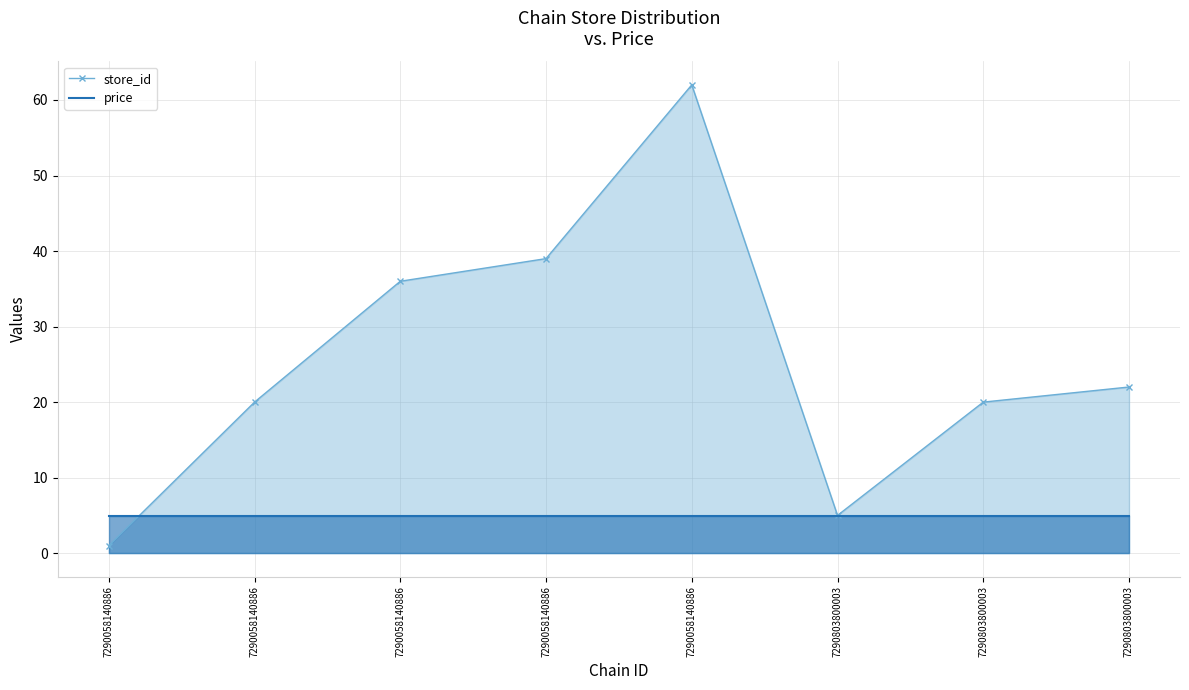

Rank the series by their maximum value, from highest to lowest.

store_id, price